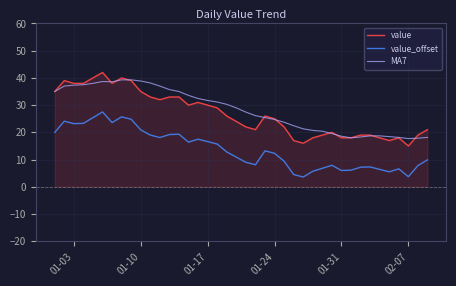

List the series in order of their peak value, lowest first.

value_offset, MA7, value